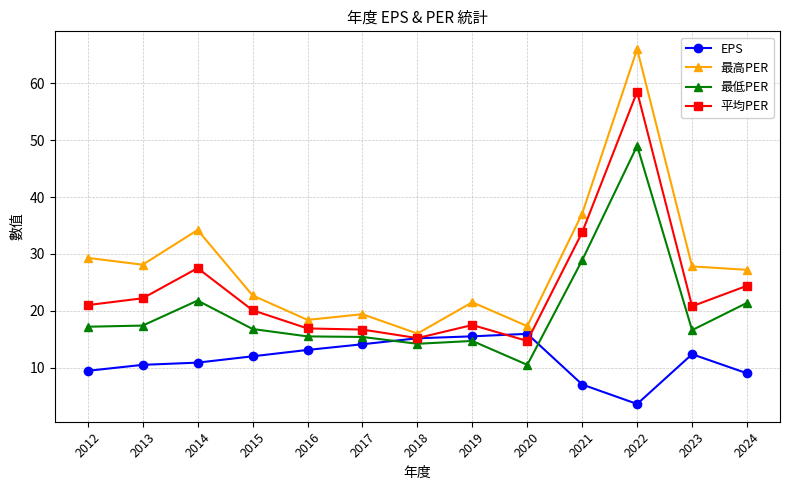

At which category is the sum across all series the highest?

2022